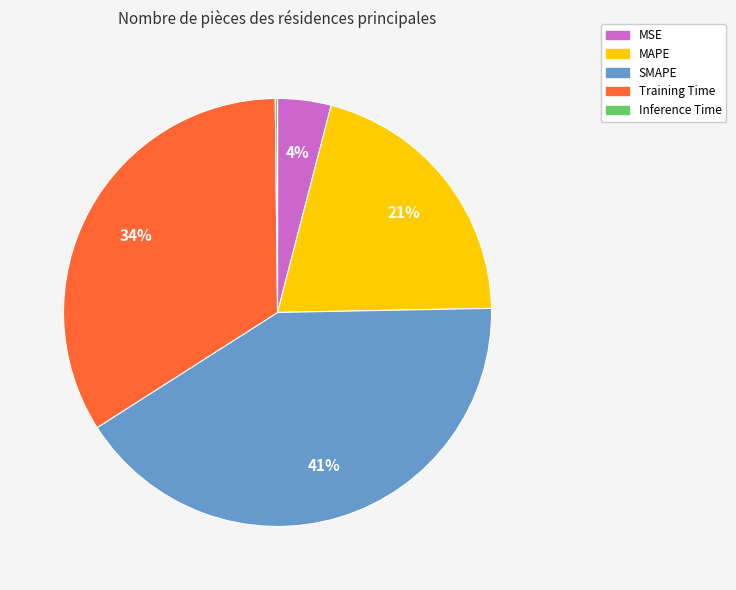

The Training Time slice represents 44% of the pie. True or false?

False